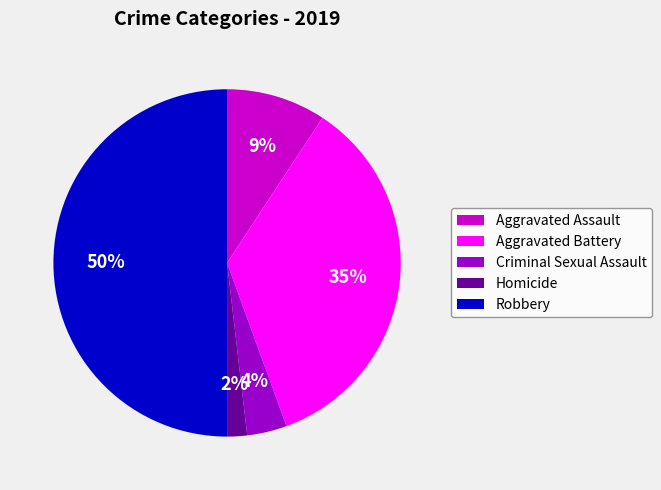

Which category has the biggest portion of the pie?

Robbery